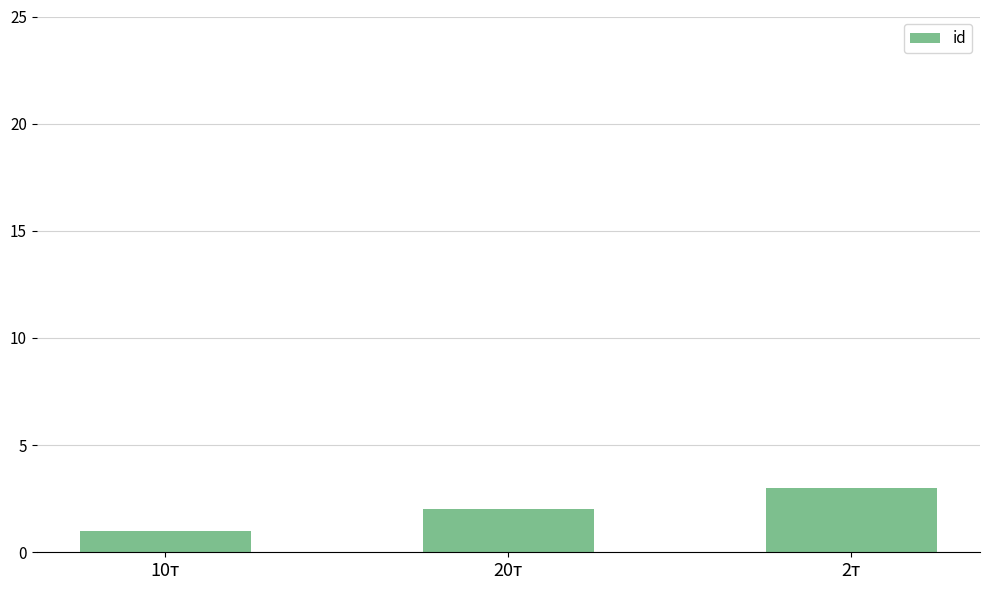

How many data points are less than 2?

1